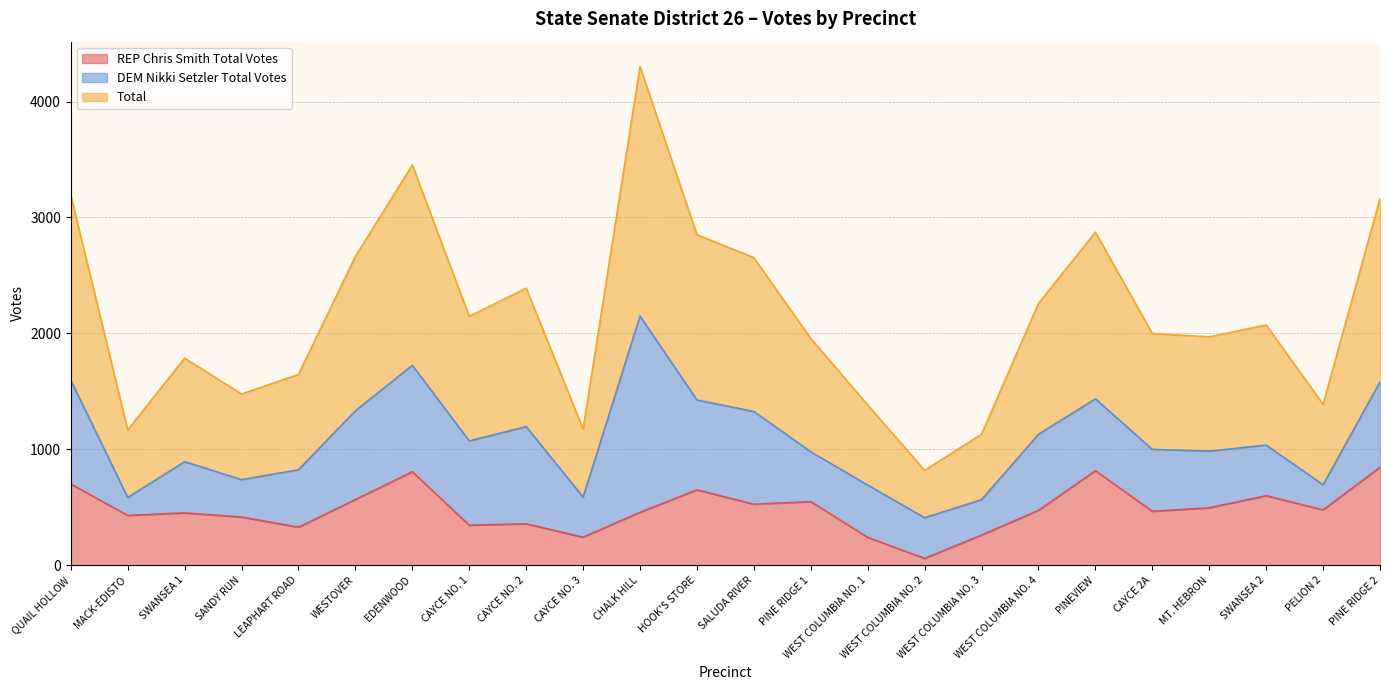

Where does the Total series first go above 2072?

QUAIL HOLLOW